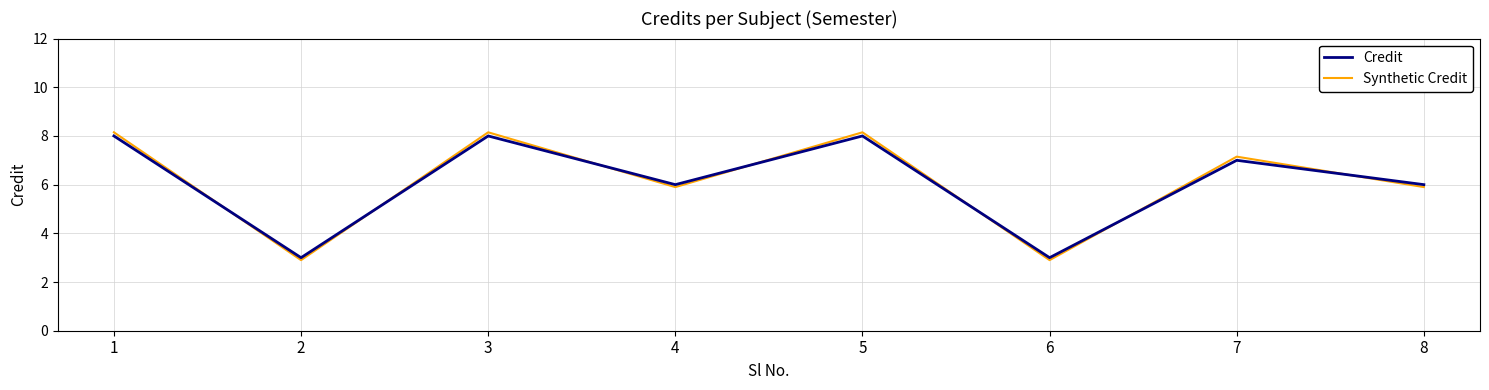

Which series ends up on top after the final intersection of Synthetic Credit and Credit?

Credit